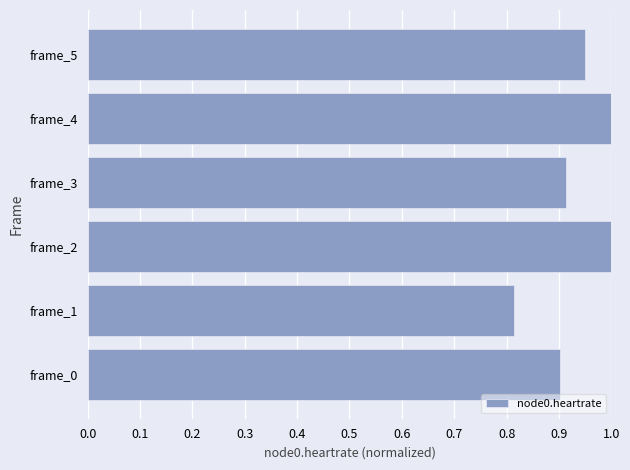

At which category does the chart reach its minimum across all series?

frame_1